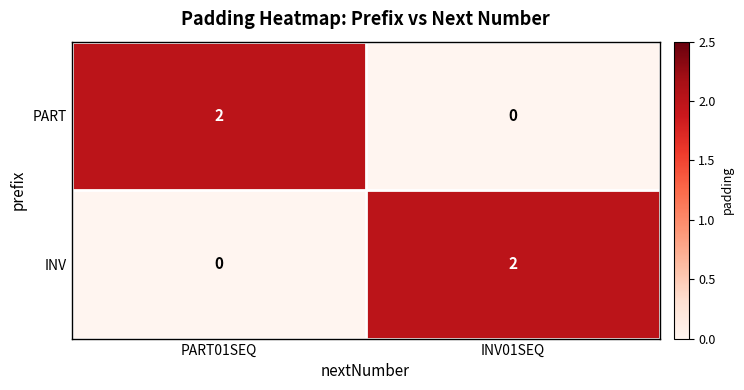

Rank the categories by INV value from lowest to highest.

PART01SEQ, INV01SEQ